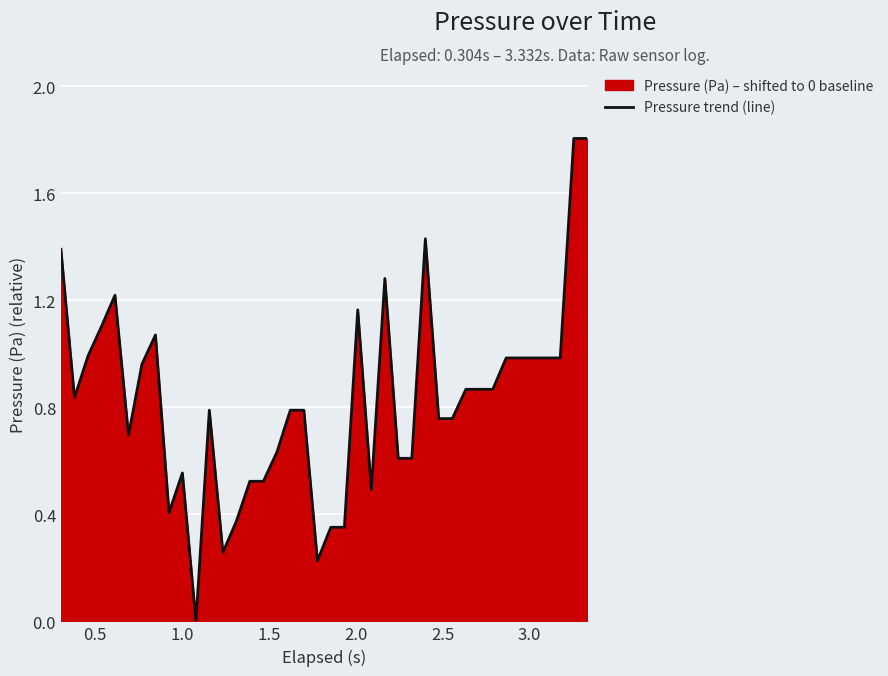

What is the difference between the maximum and minimum values?

1.8